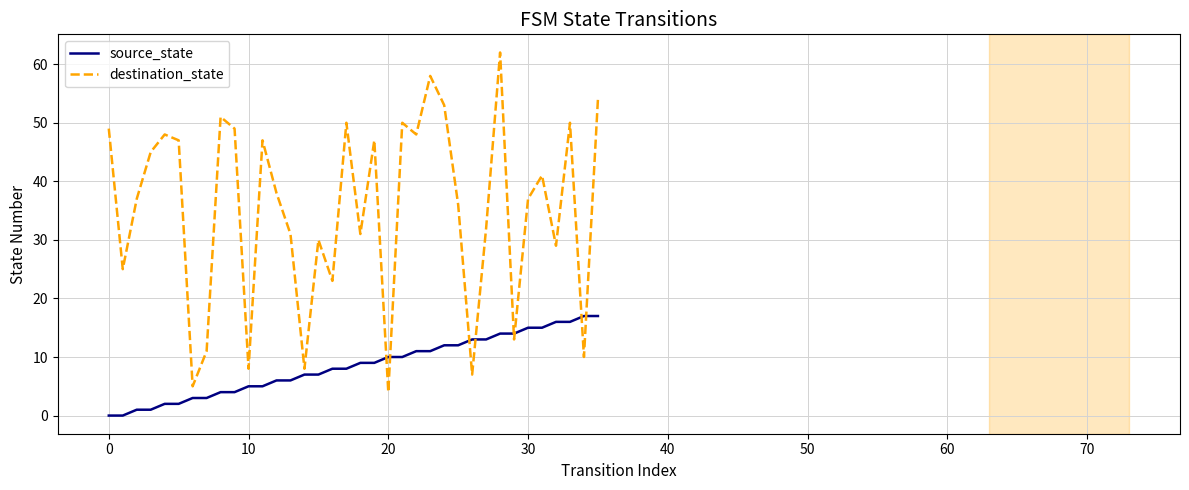

How many lines are shown in the chart?

2